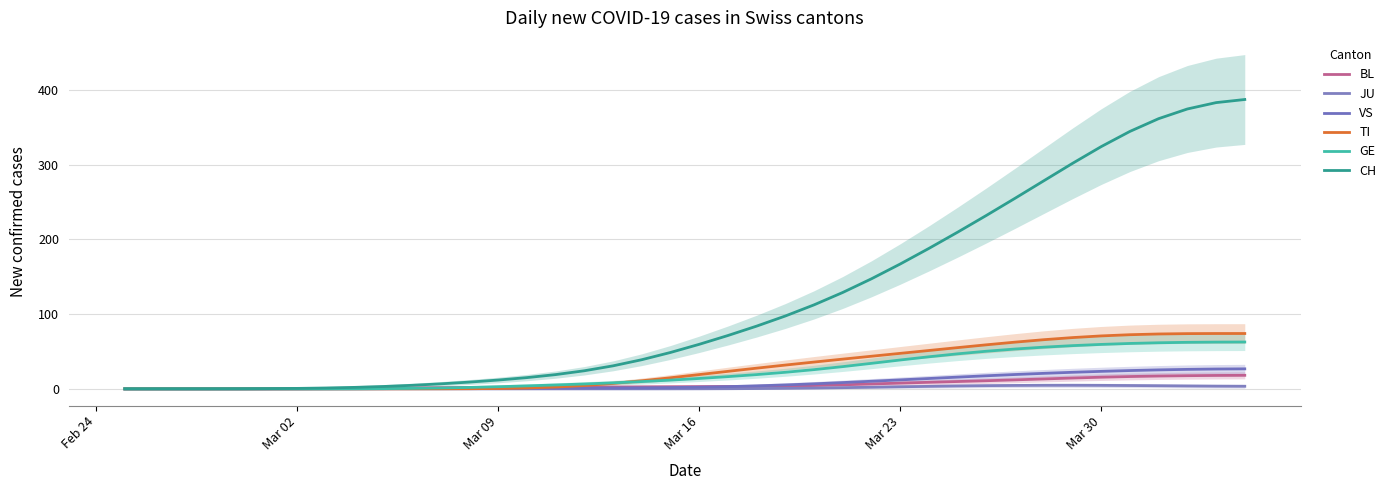

Does the chart have visible grid lines?

Yes